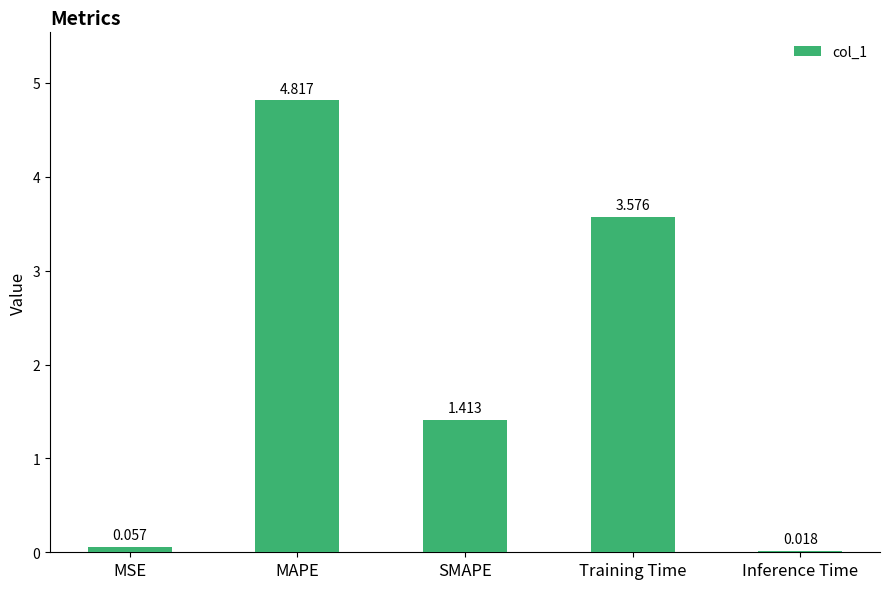

What position from the right is MSE?

5